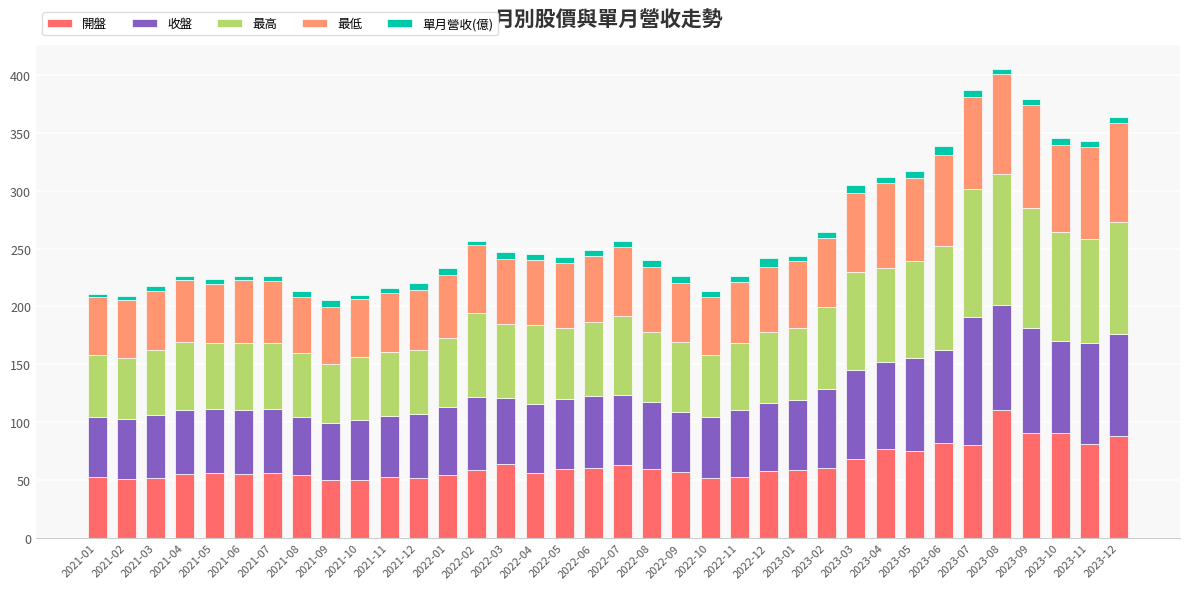

What is the maximum value for 開盤?

111.0